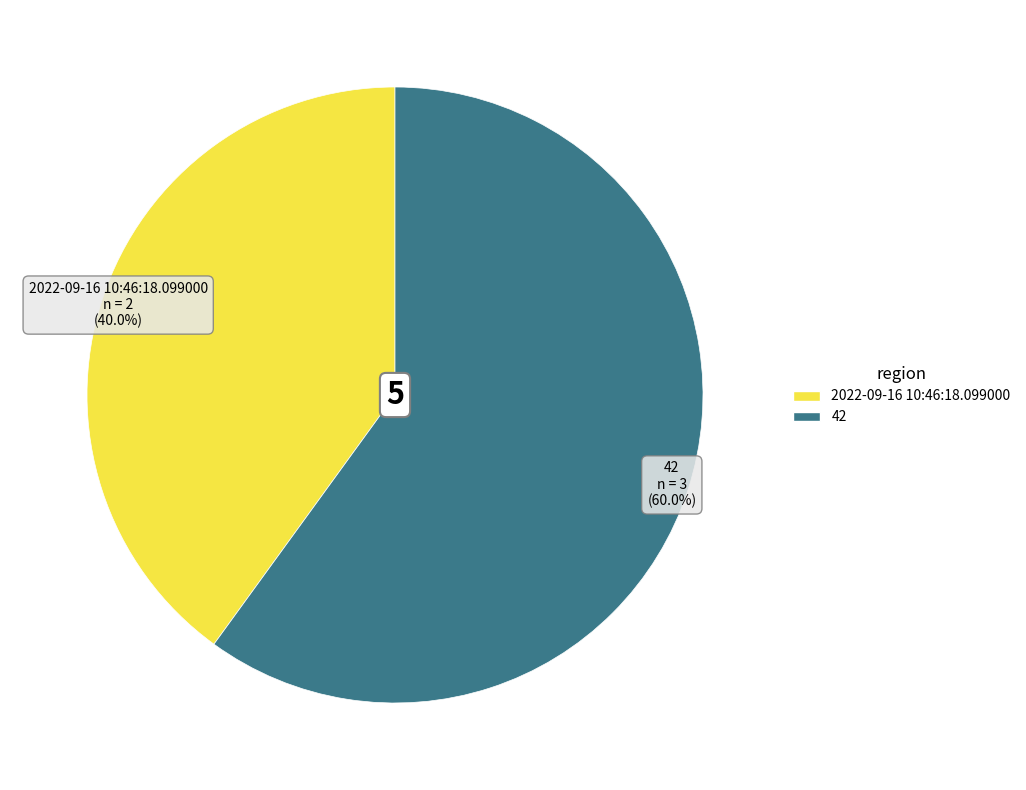

To the nearest percent, what is the difference between the largest and smallest slice percentages?

20%